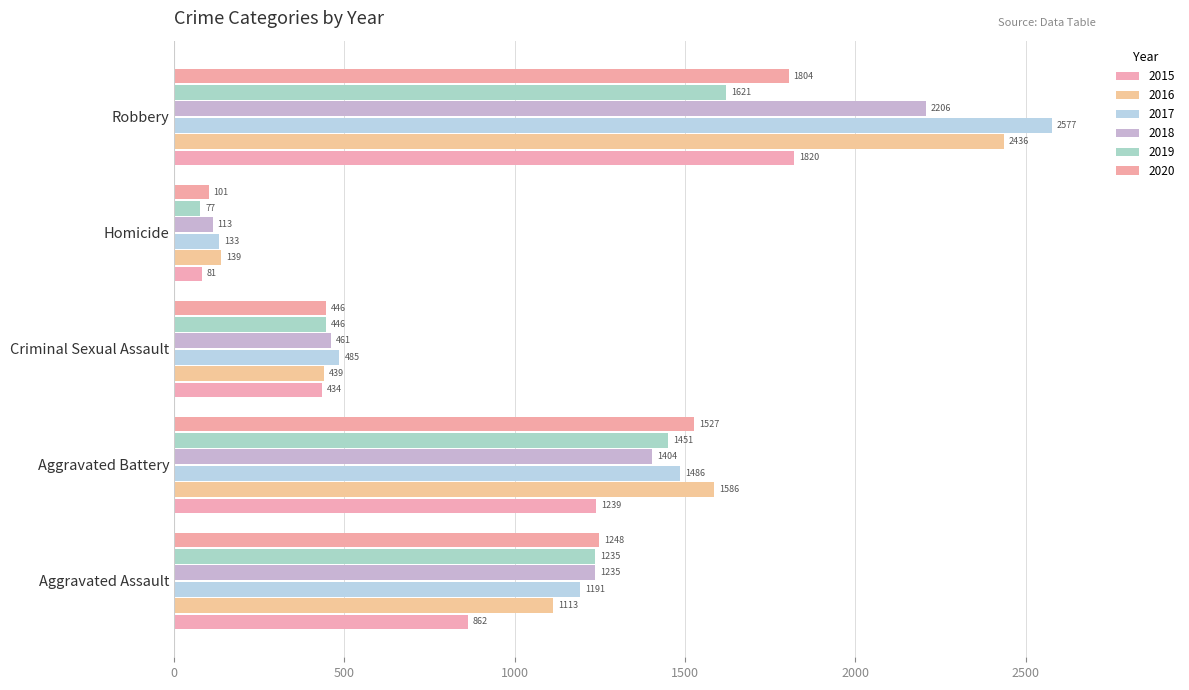

How many distinct data groups are displayed?

6